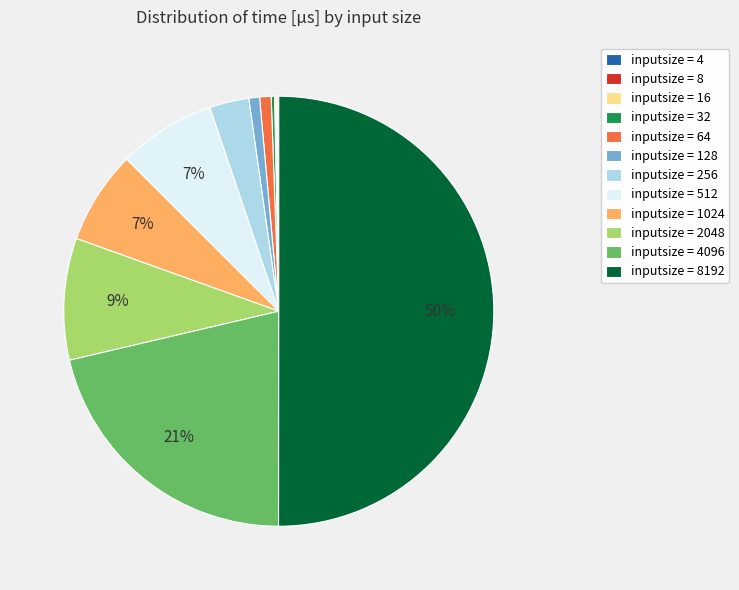

Approximately how many times larger is the value at inputsize = 512 compared to inputsize = 1024?

1.0